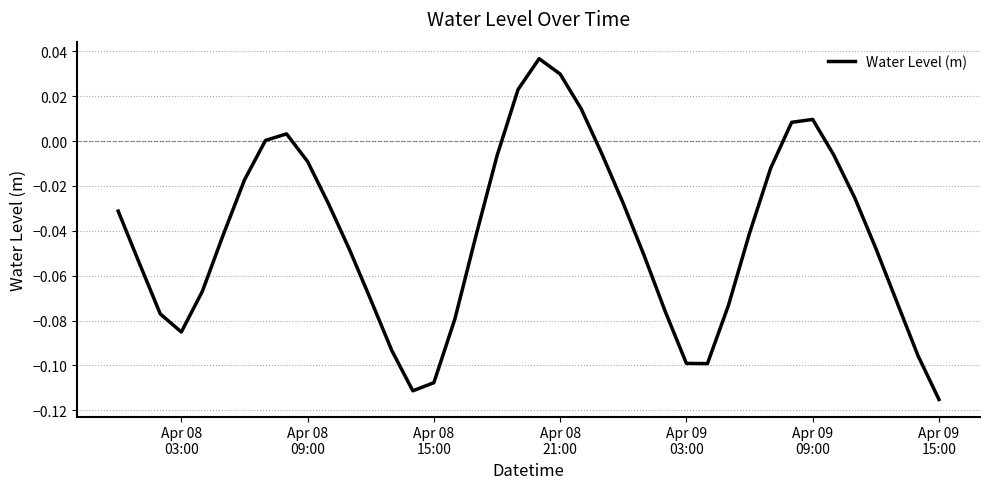

How many interior local valleys (lower than both neighbors) does the data have?

3